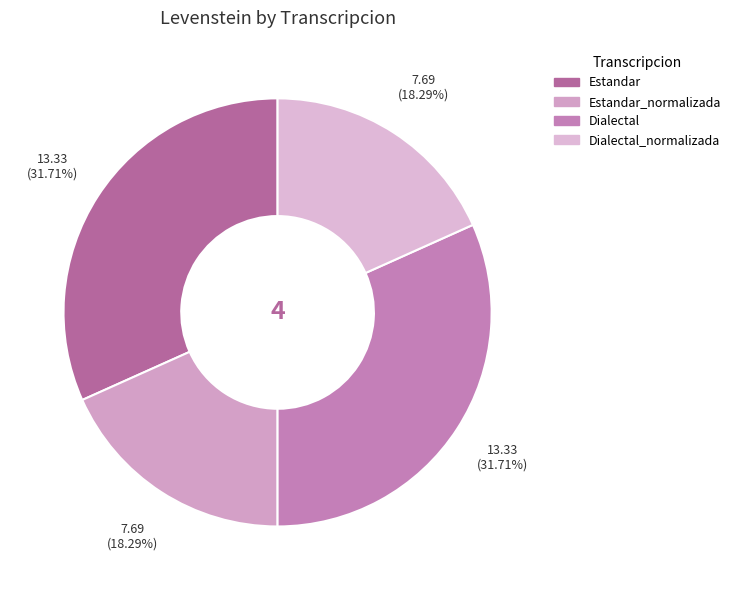

How many segments does this pie chart have?

4